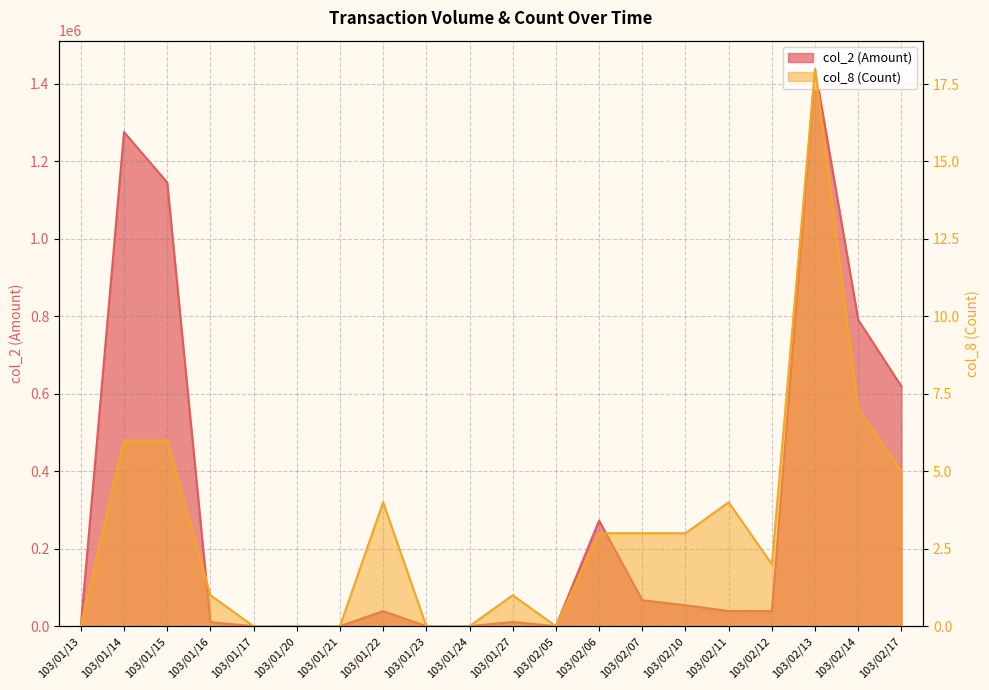

List the series in order of their overall mean, lowest first.

col_8 (Count), col_2 (Amount)